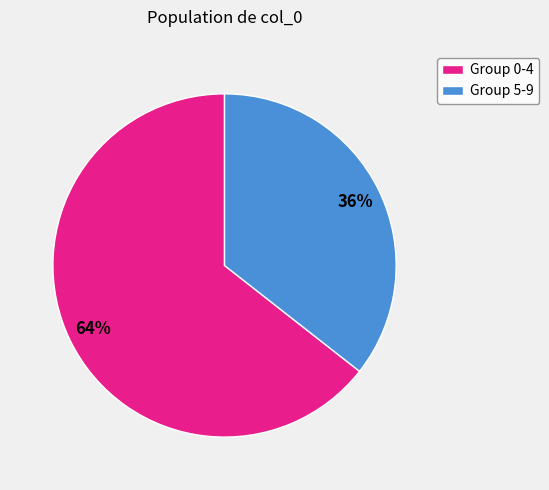

Do Group 0-4 and Group 5-9 together represent more than half of the pie?

Yes